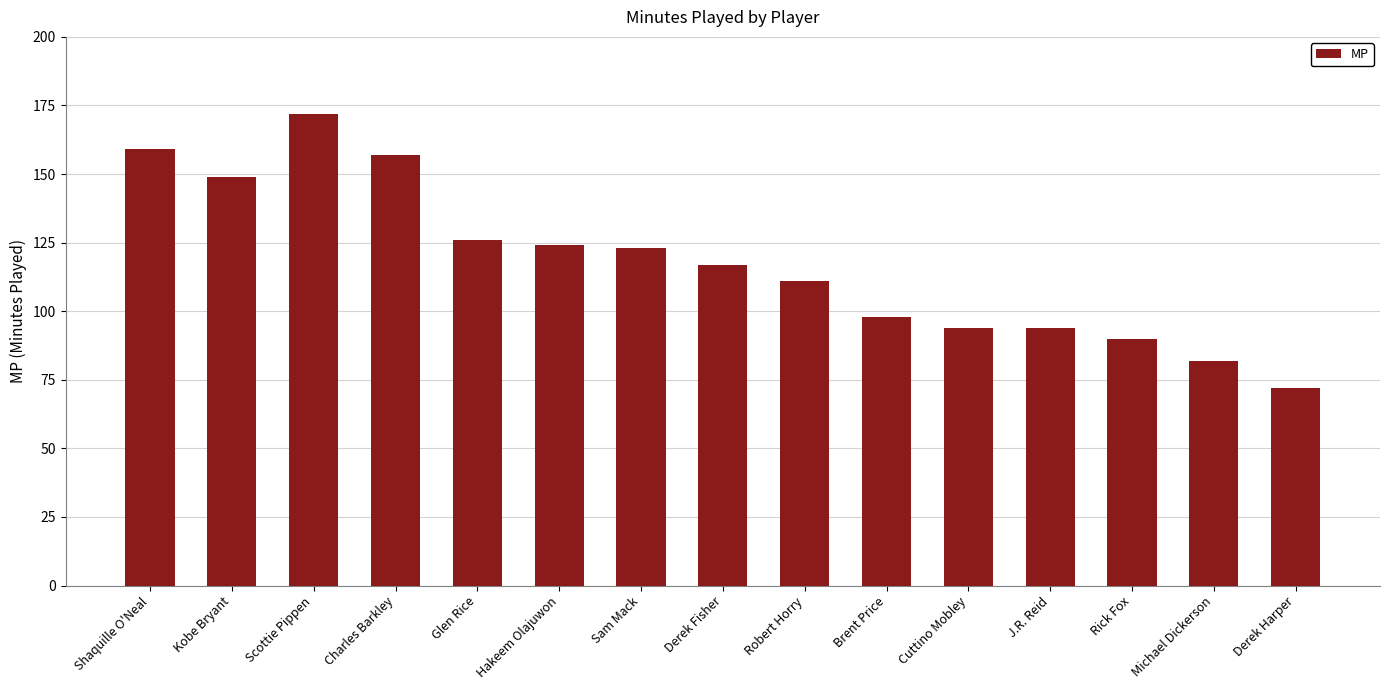

Which label corresponds to the smallest value in the chart?

Derek Harper